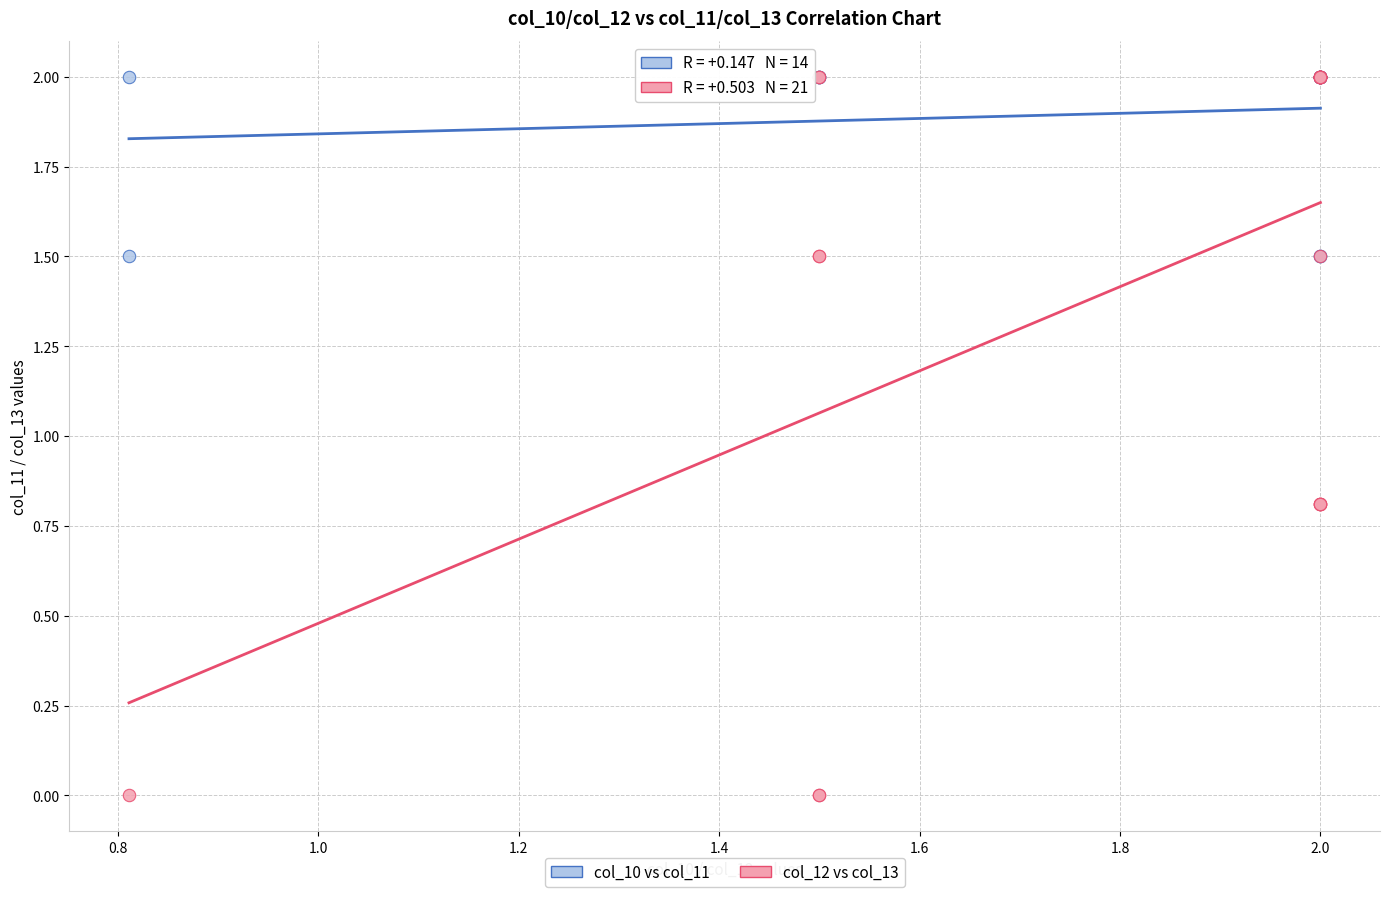

What are all the series names shown in the legend?

col_10 vs col_11, col_12 vs col_13